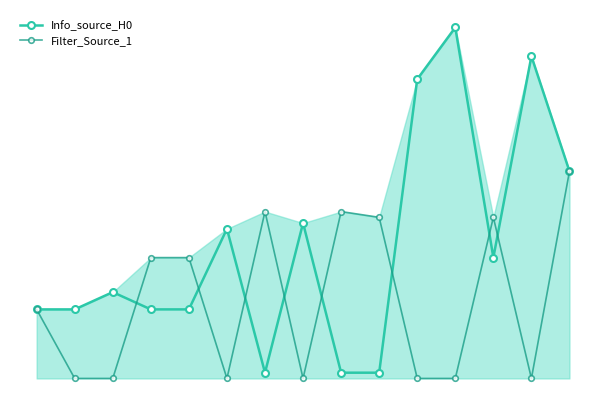

List the series in order of their overall mean, lowest first.

Filter_Source_1, Info_source_H0